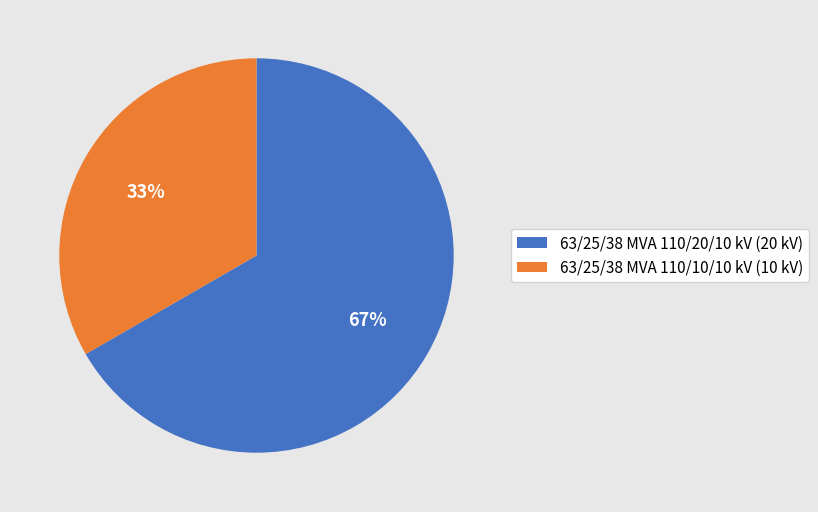

Which slice is the largest?

63/25/38 MVA 110/20/10 kV